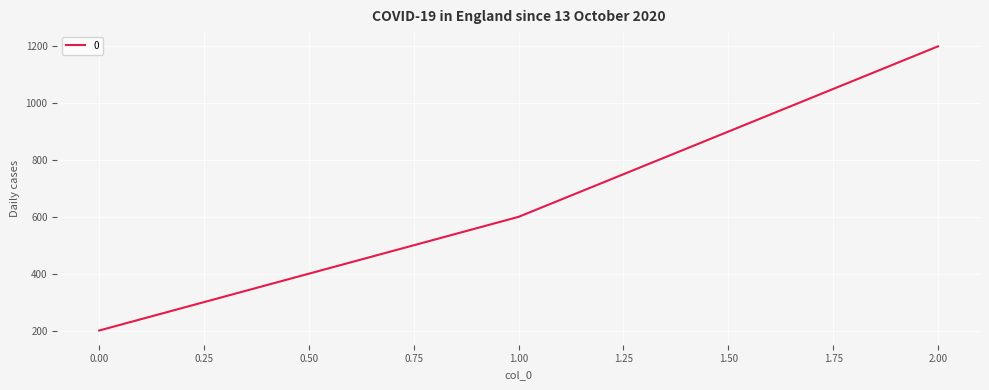

At which category does the chart reach its peak across all series?

2.00